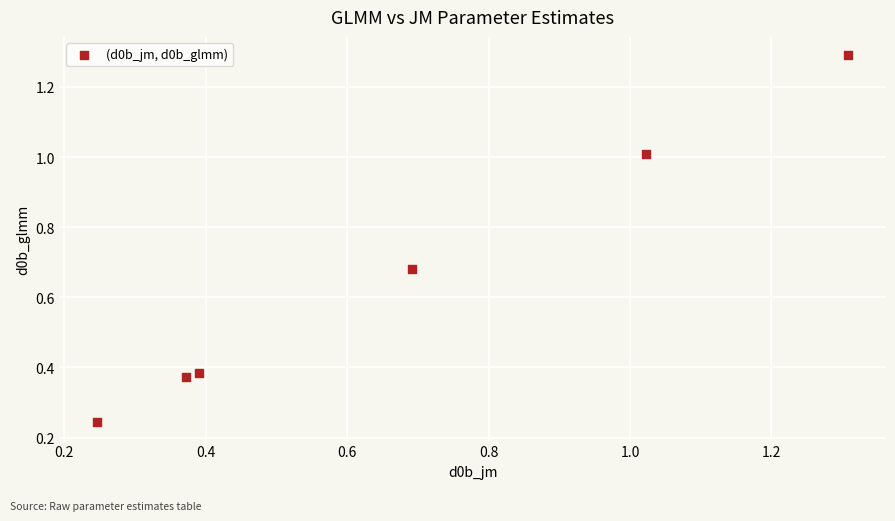

What is the range of Y values (max minus min)?

1.0